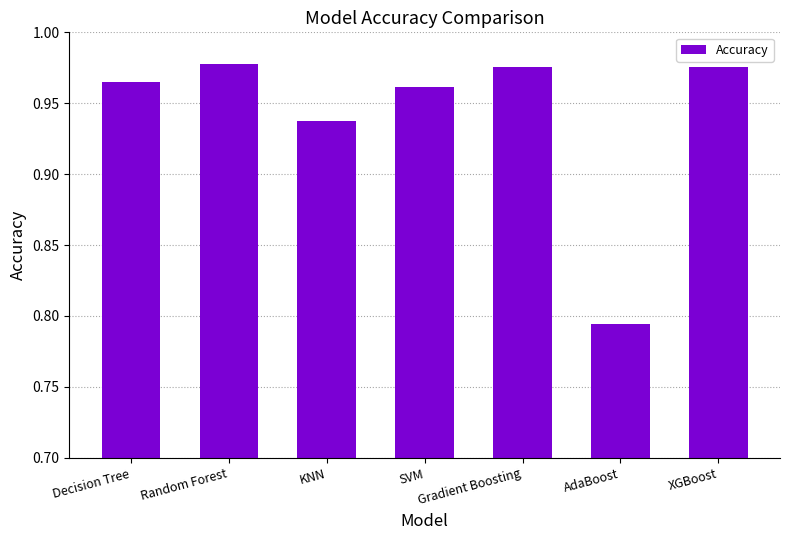

At which label is the value closest to 0?

AdaBoost